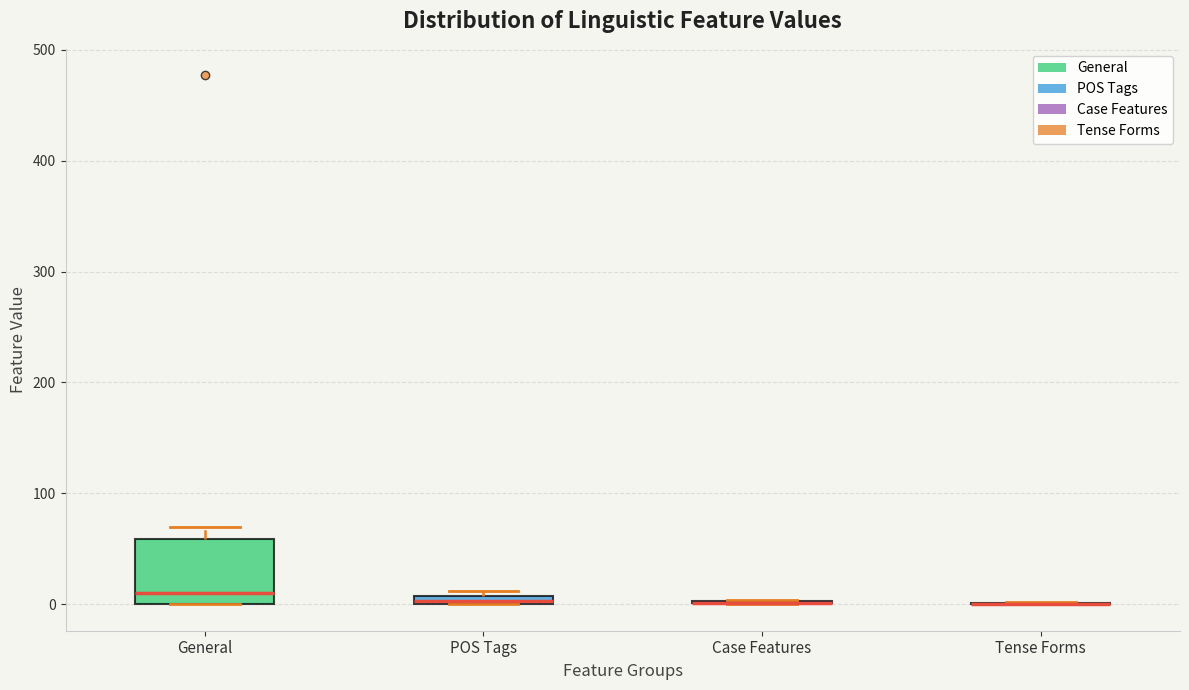

Which box is the tallest, from its lower edge to its upper edge?

General